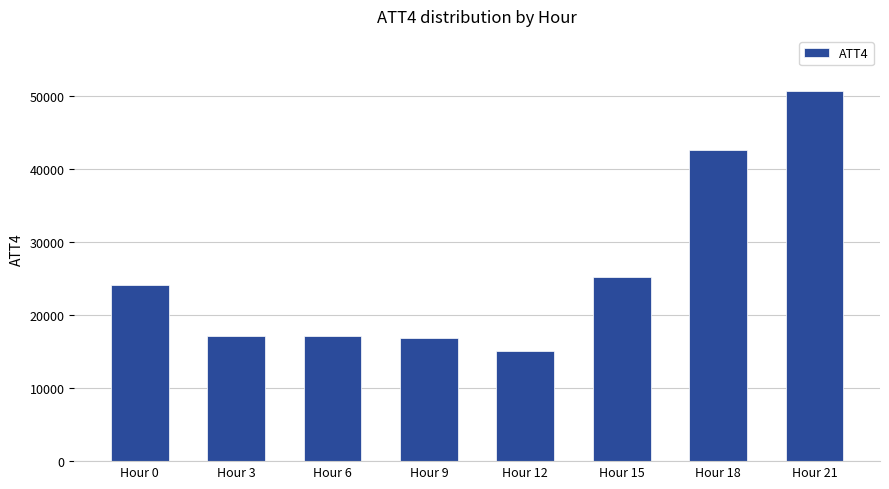

At which label is the value closest to 32900?

Hour 15